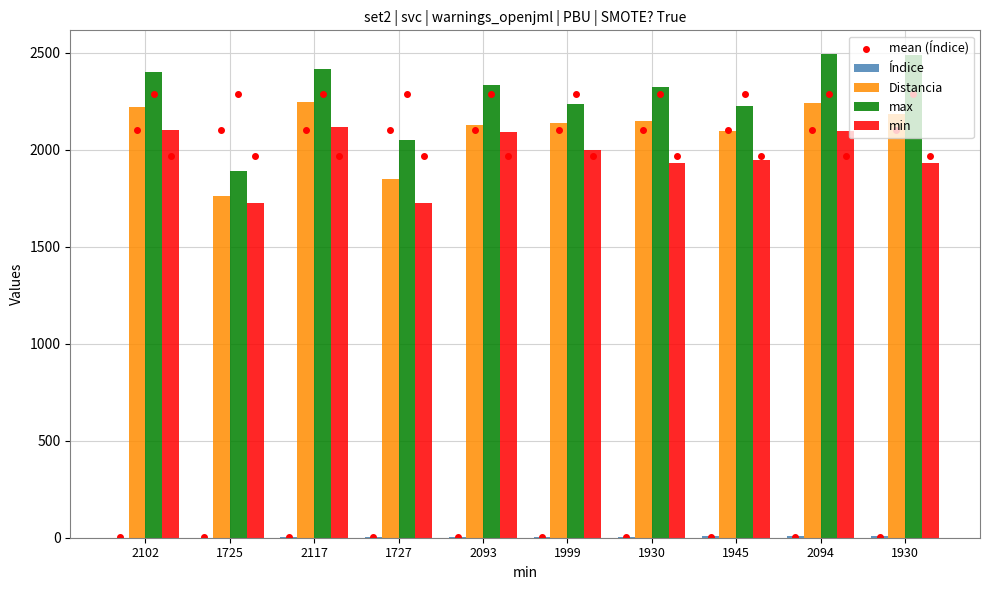

Between 2117 and 2094, which is larger?

2117